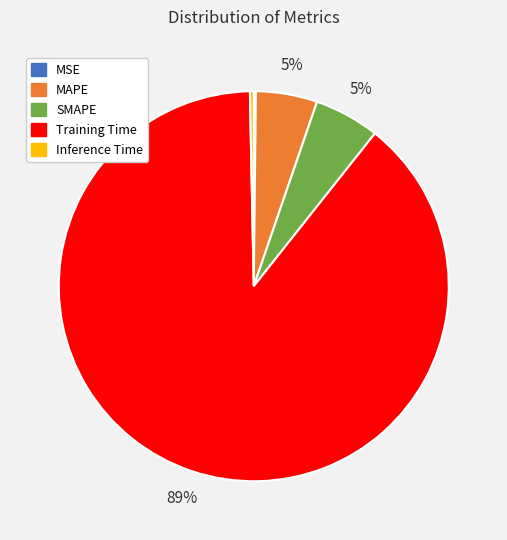

To the nearest percent, what is the difference between the Inference Time and MAPE slice percentages?

5%